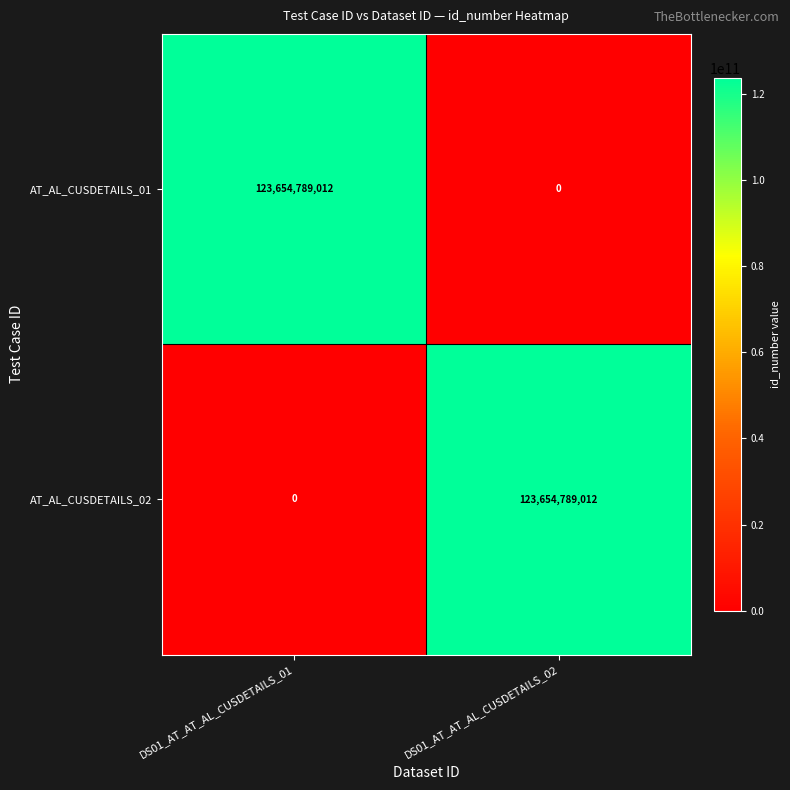

At which label does AT_AL_CUSDETAILS_02 reach its peak?

DS01_AT_AT_AL_CUSDETAILS_02